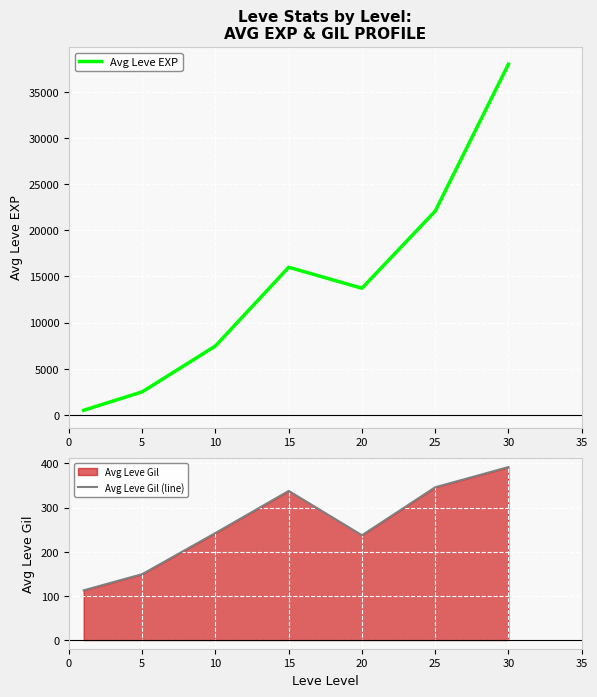

At which category does Avg Leve Gil (line) reach its first local valley?

20